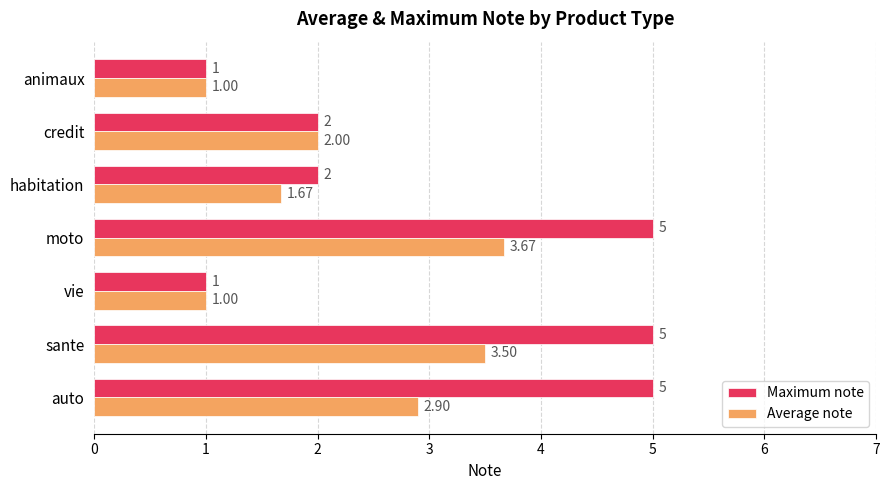

How many categories are shown in the chart?

7